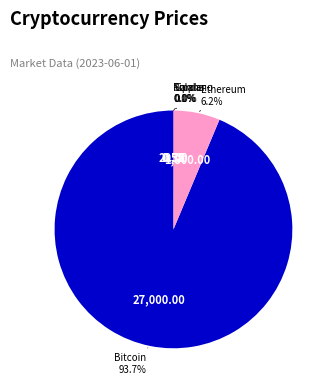

Is there any slice that represents more than half of the pie?

Yes